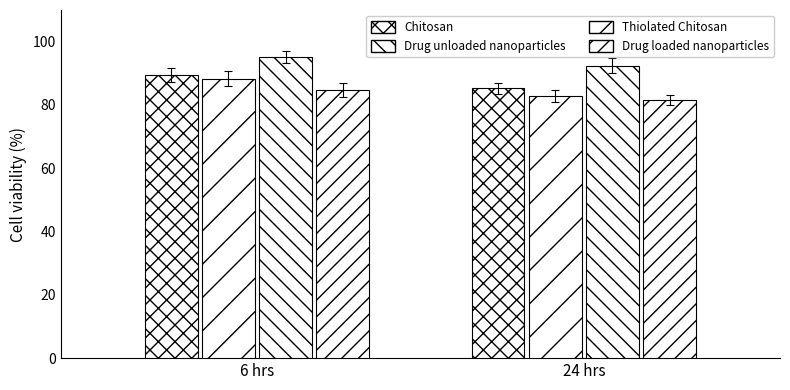

How many categories are shown in the chart?

2